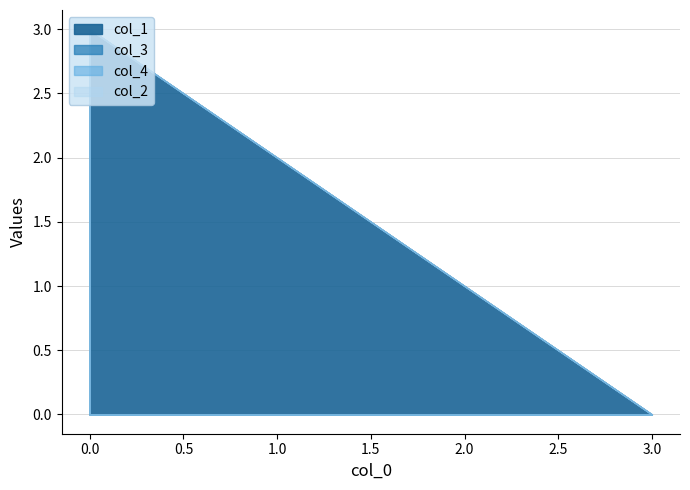

True or false: col_3 has more than 1 points higher than both neighbors.

False